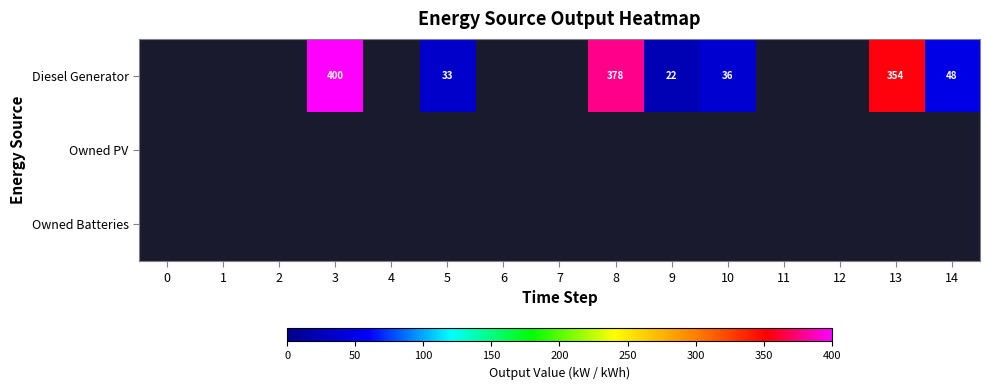

What is the smallest value displayed?

22.0